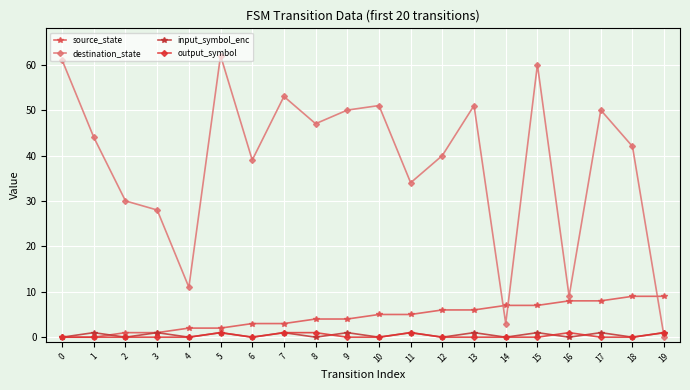

Is the value of source_state at 14 greater than the value of destination_state at 1?

No